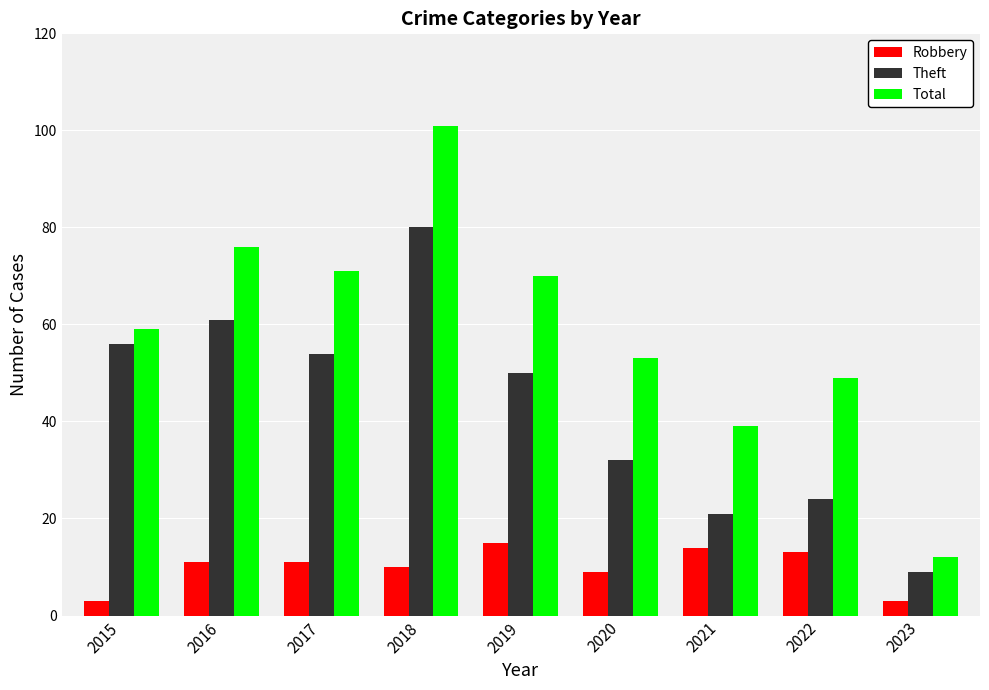

Which series changed the most between 2016 and 2021?

Theft